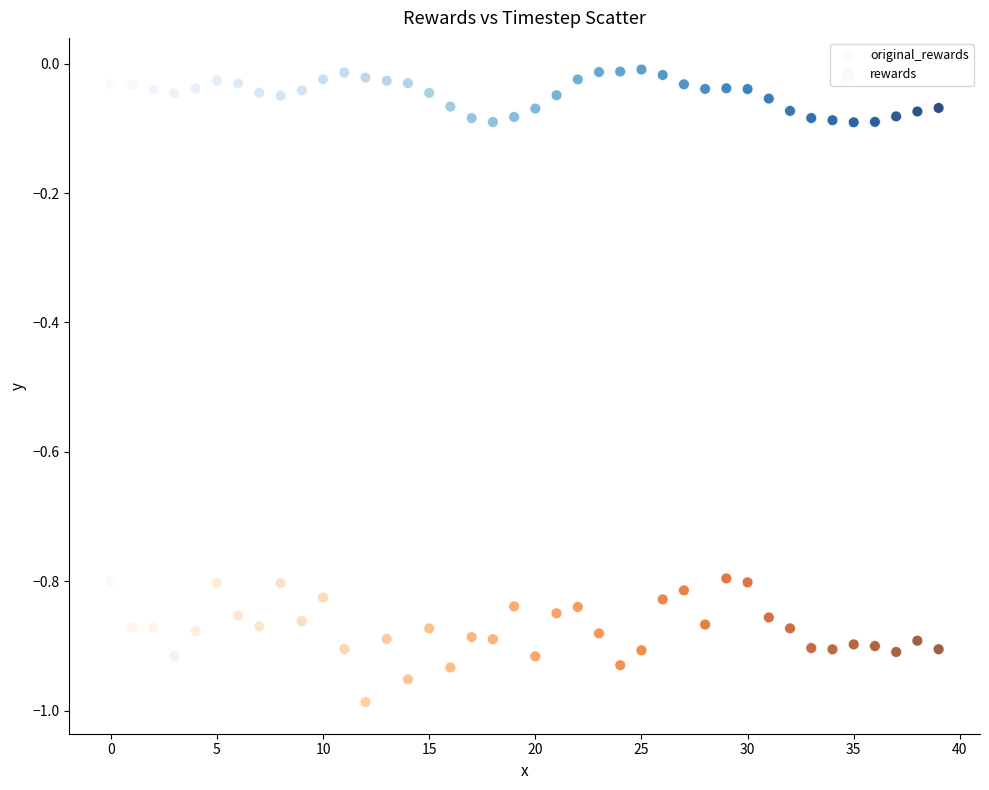

Which series reaches the maximum Y coordinate?

original_rewards